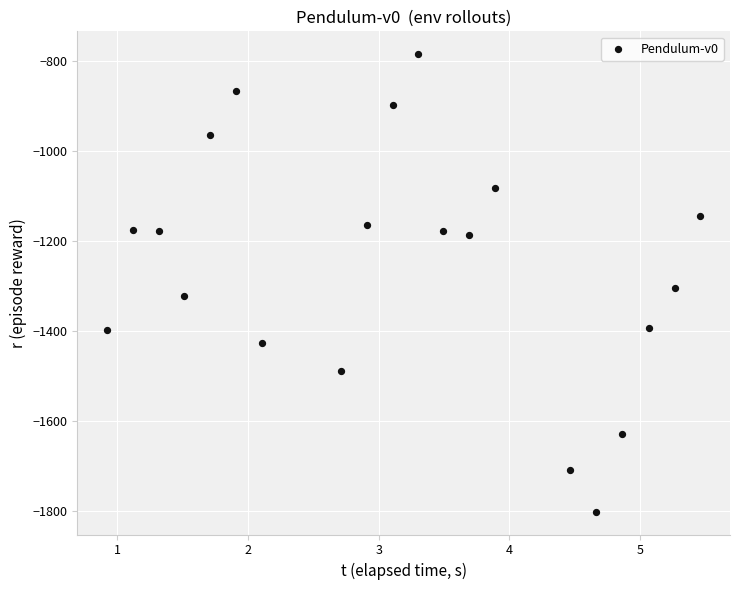

What is the range of Y values (max minus min)?

1018.7